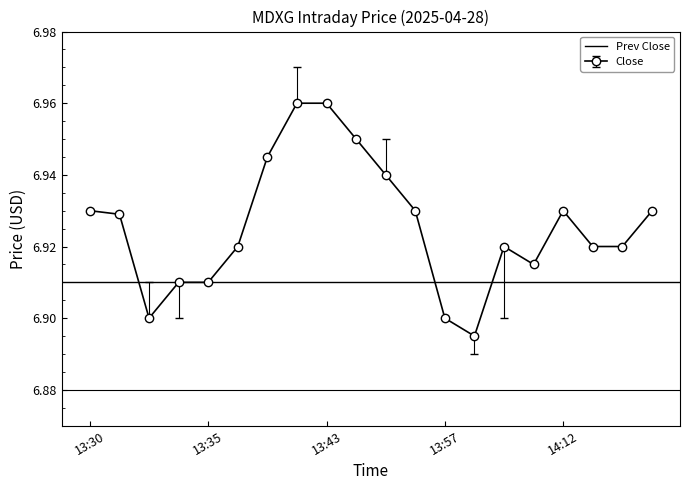

True or false: Low has a value of 9.0 at 13:33.

False